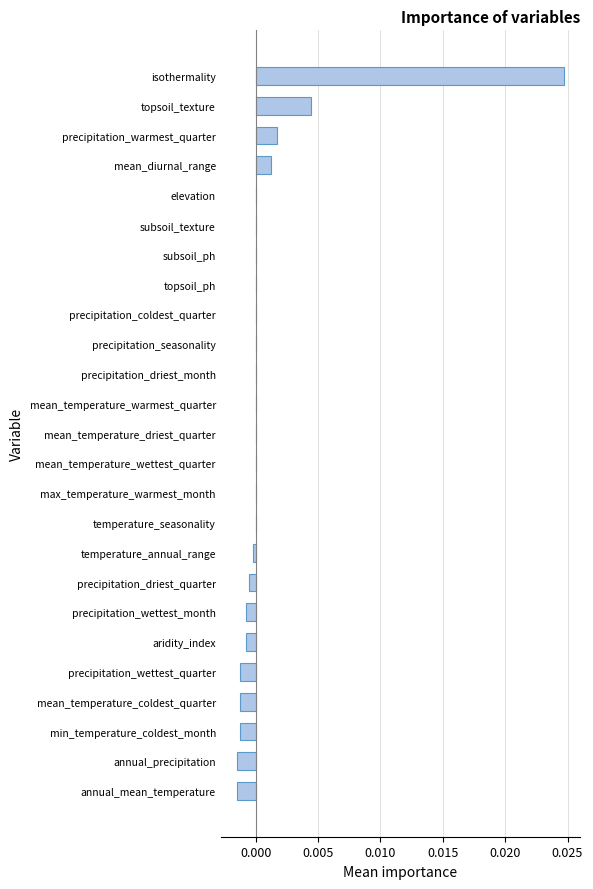

Which category has the highest value across all series?

isothermality